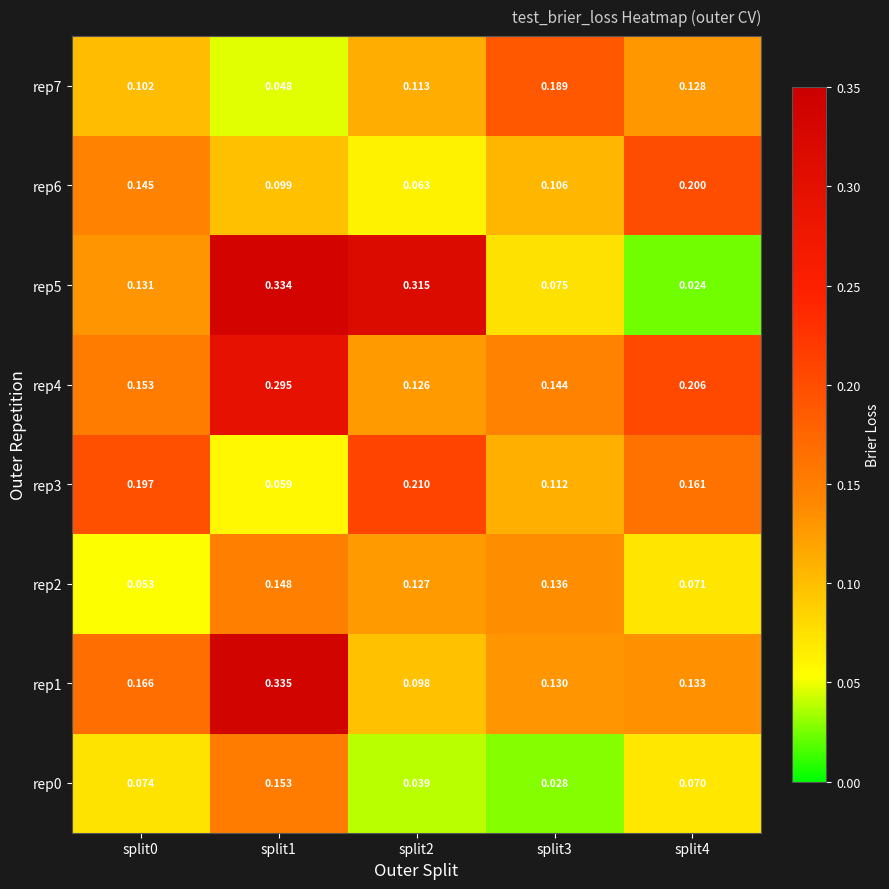

Count the number of categories in the chart.

5